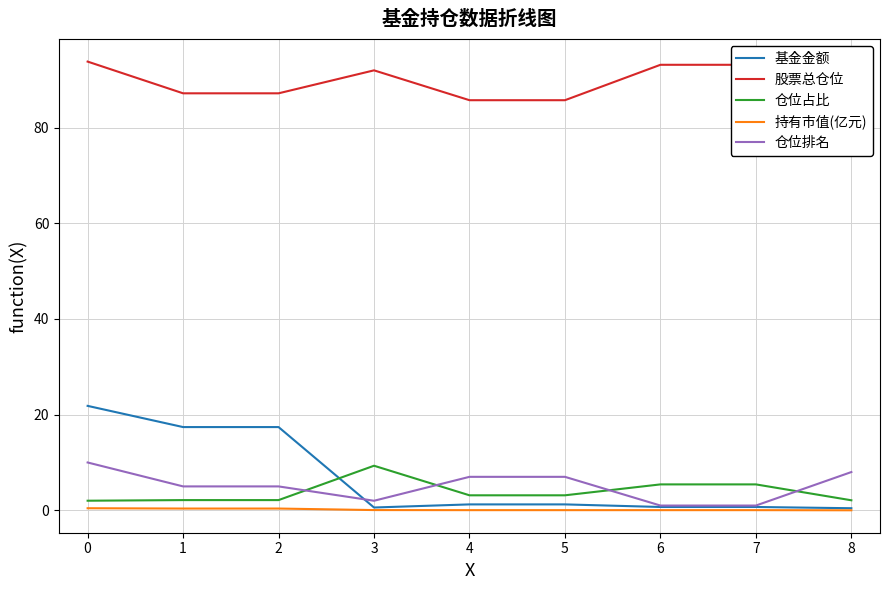

True or false: 基金金额 and 股票总仓位 cross at least once.

False